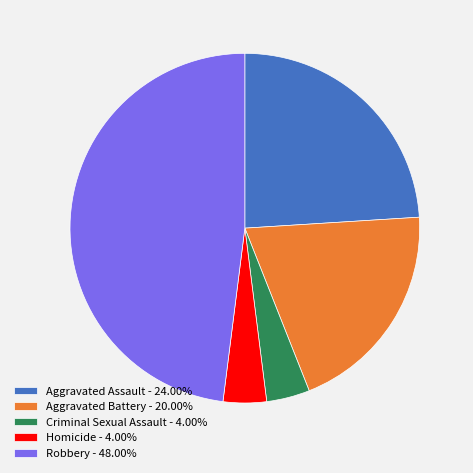

How many slices are in this pie chart?

5